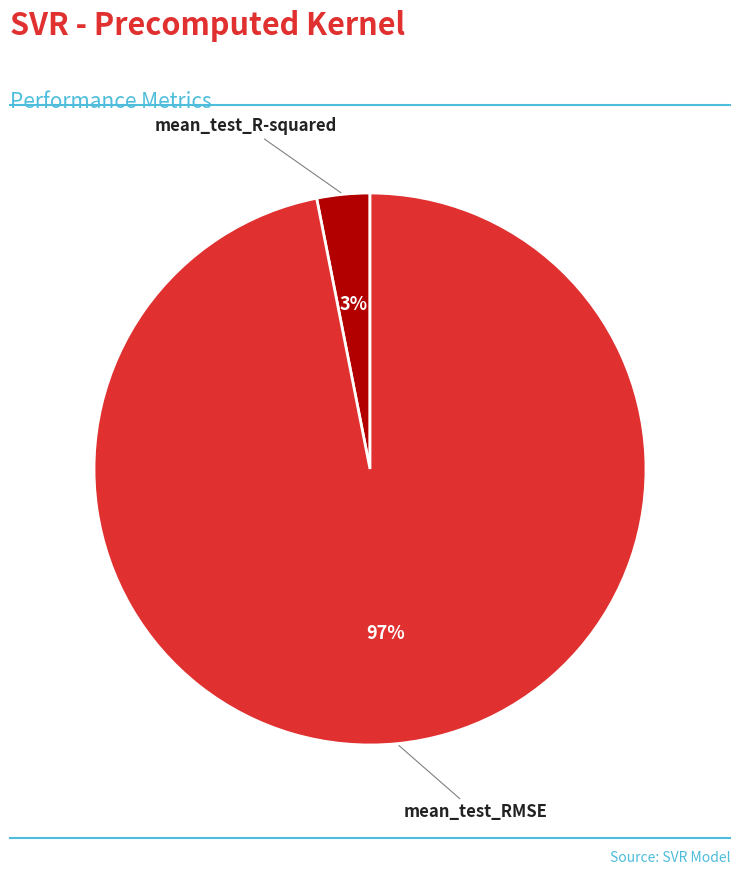

How many slices are in this pie chart?

2